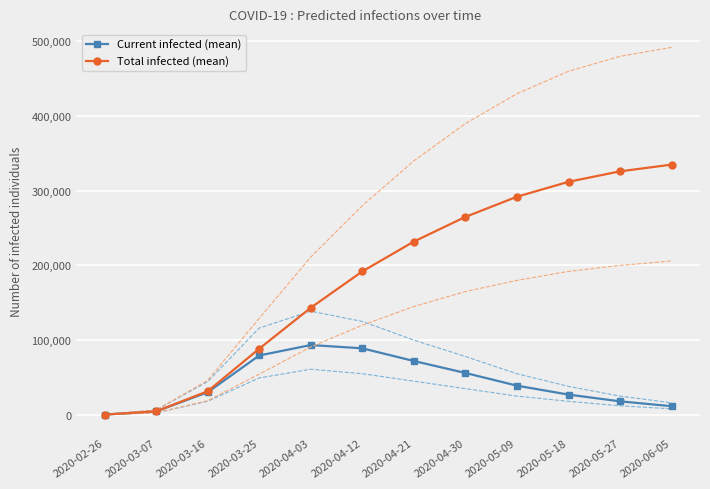

At which category does Current infected (mean) reach its first local peak?

2020-04-03